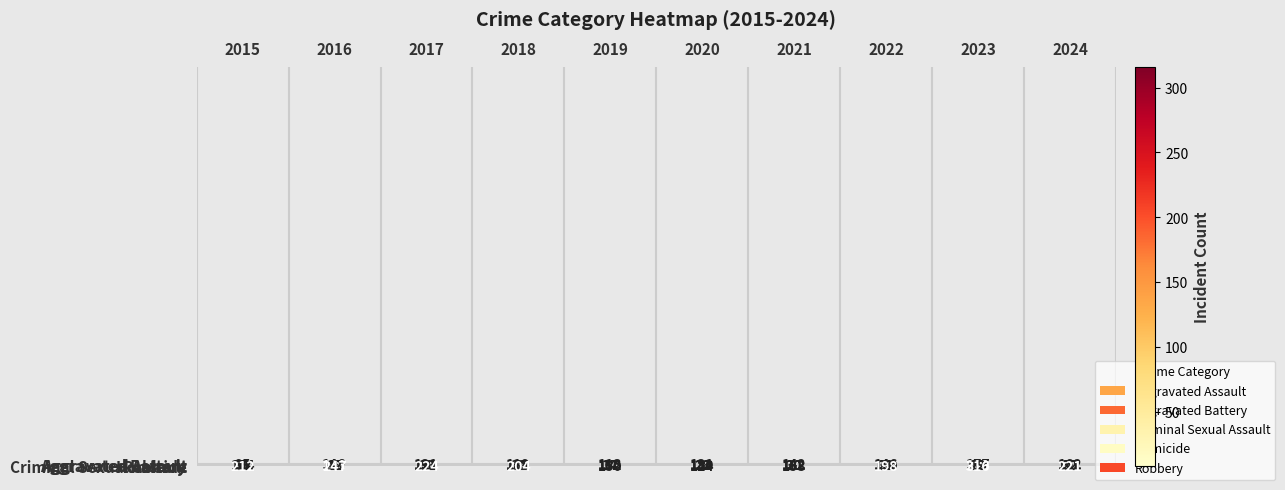

True or false: Aggravated Battery has a value of 48 at 2022.

False